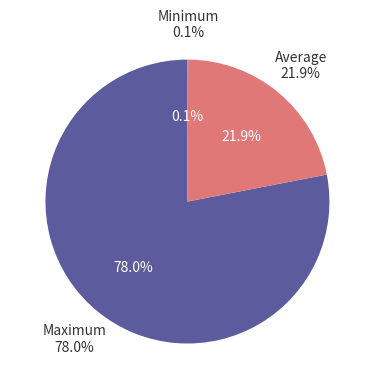

To the nearest percent, what is the difference between the largest and smallest slice percentages?

78%